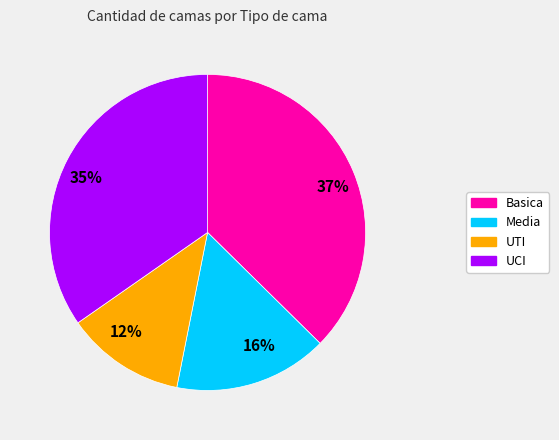

True or false: 37% accounts for 37% of the total.

True